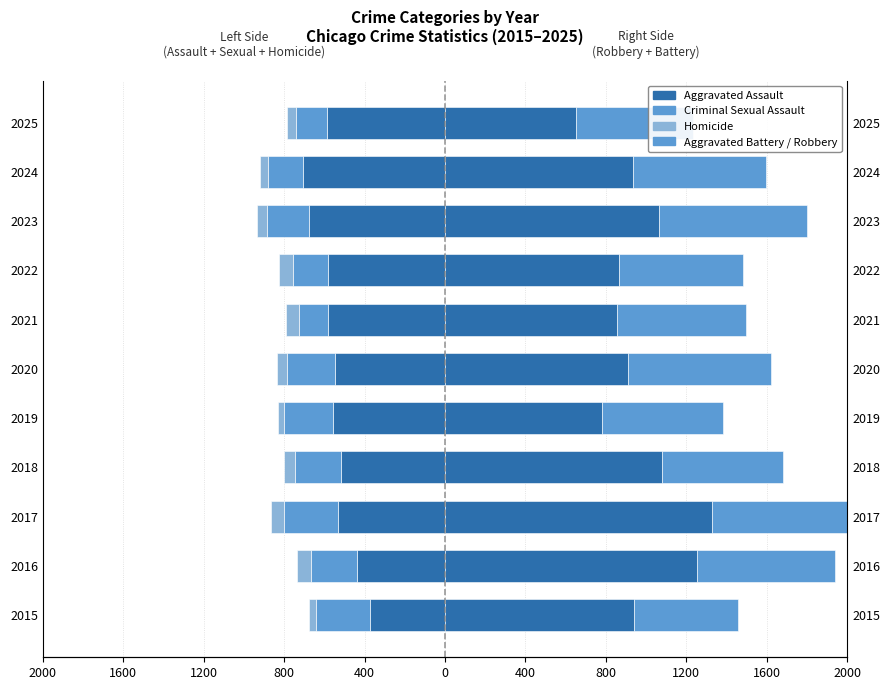

What is the minimum value for Homicide?

-72